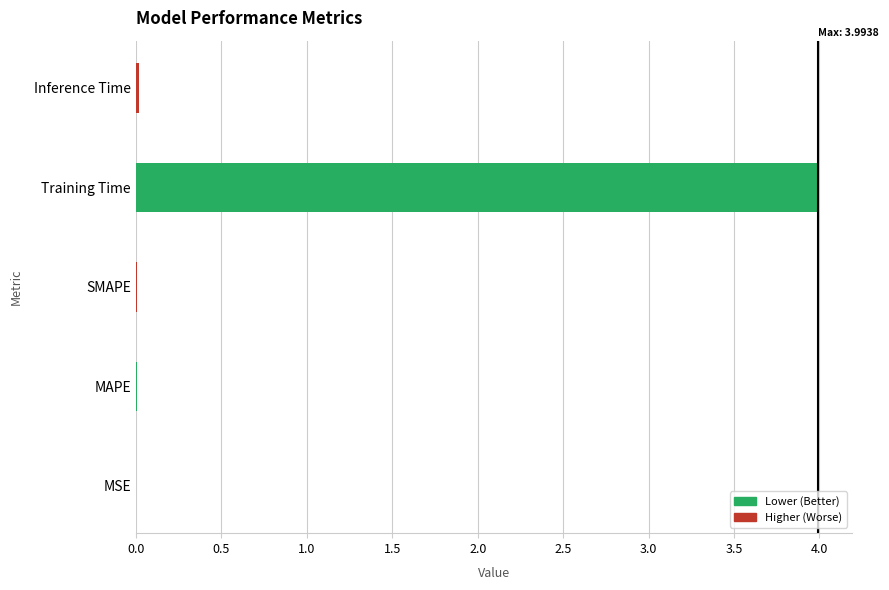

Which has a higher value, Inference Time or Training Time?

Training Time